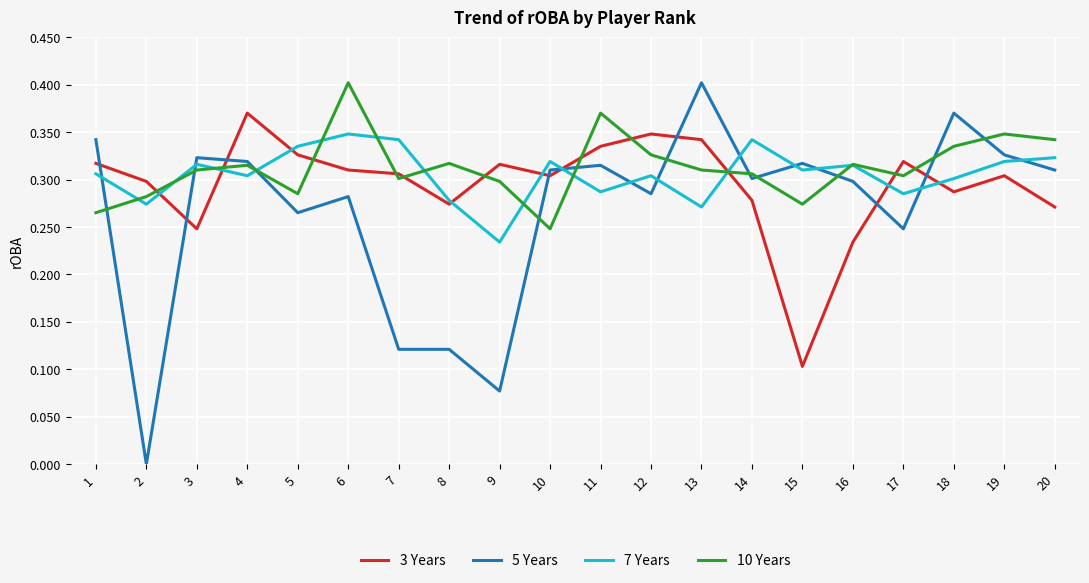

Which category has the highest value in the 5 Years series?

13